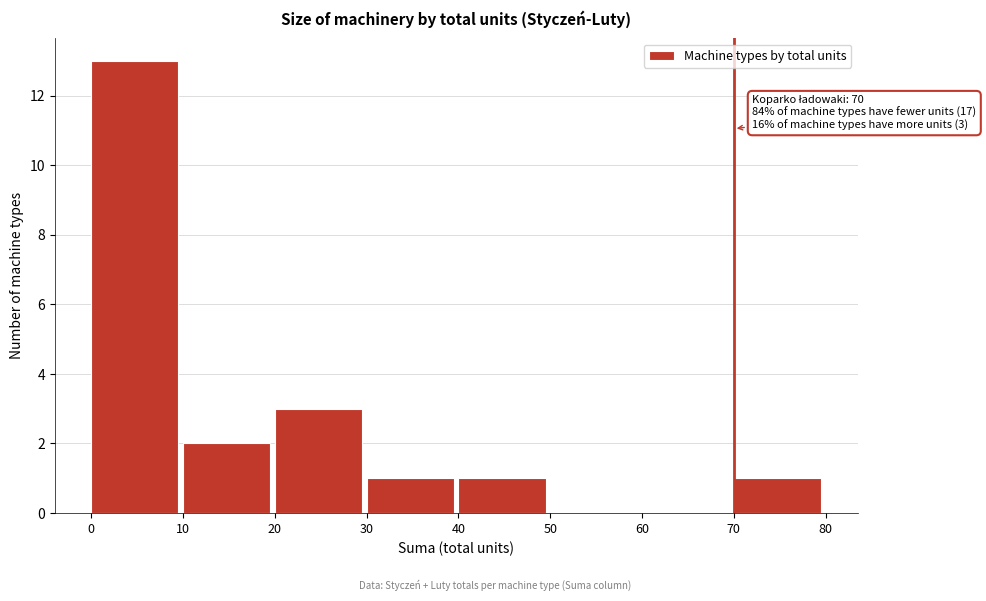

Which range on the x-axis has the tallest bar?

0 to 10